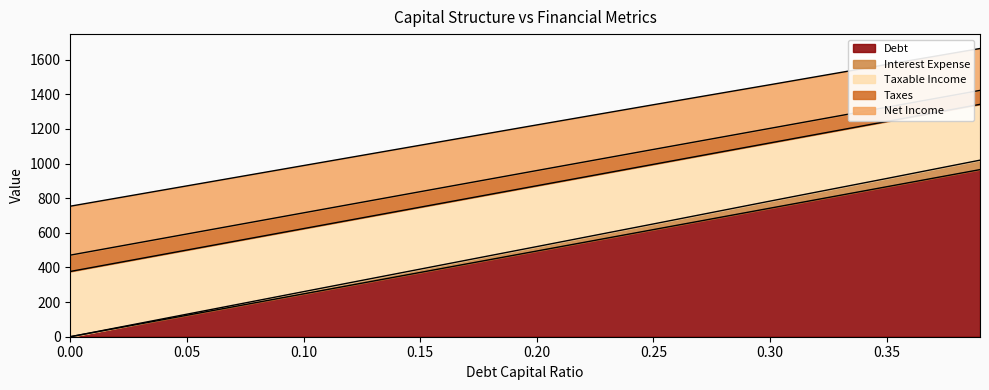

At which category is the sum across all series the highest?

0.39